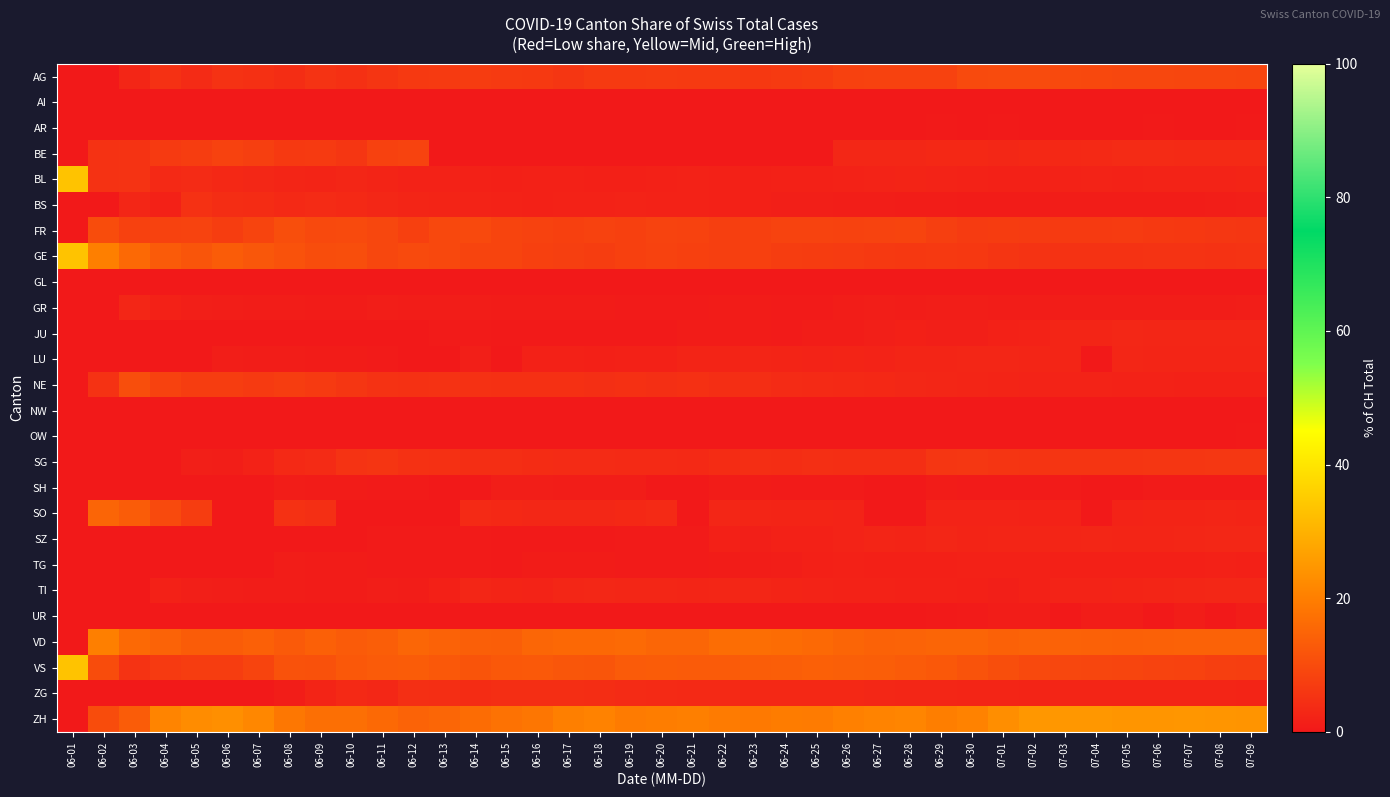

Which has a higher value, 06-20 or 06-03?

06-20